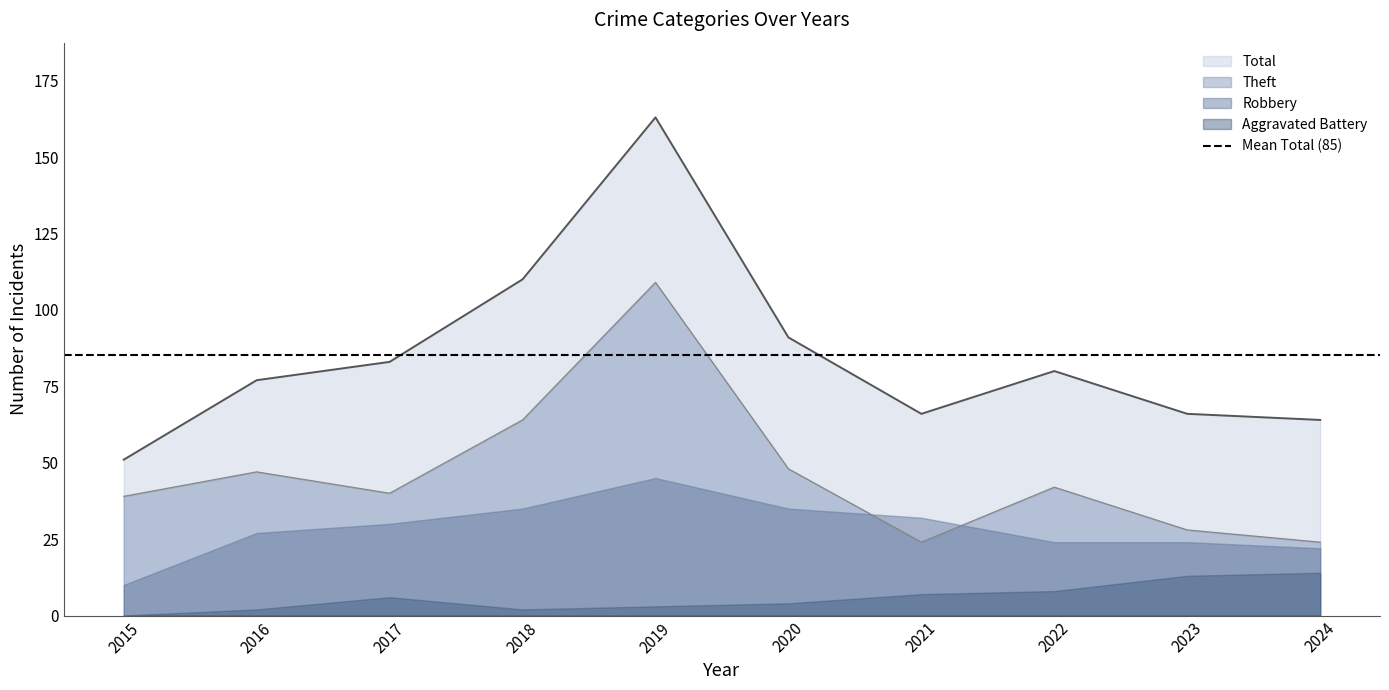

True or false: Aggravated Assault and Theft intersect in this chart.

False